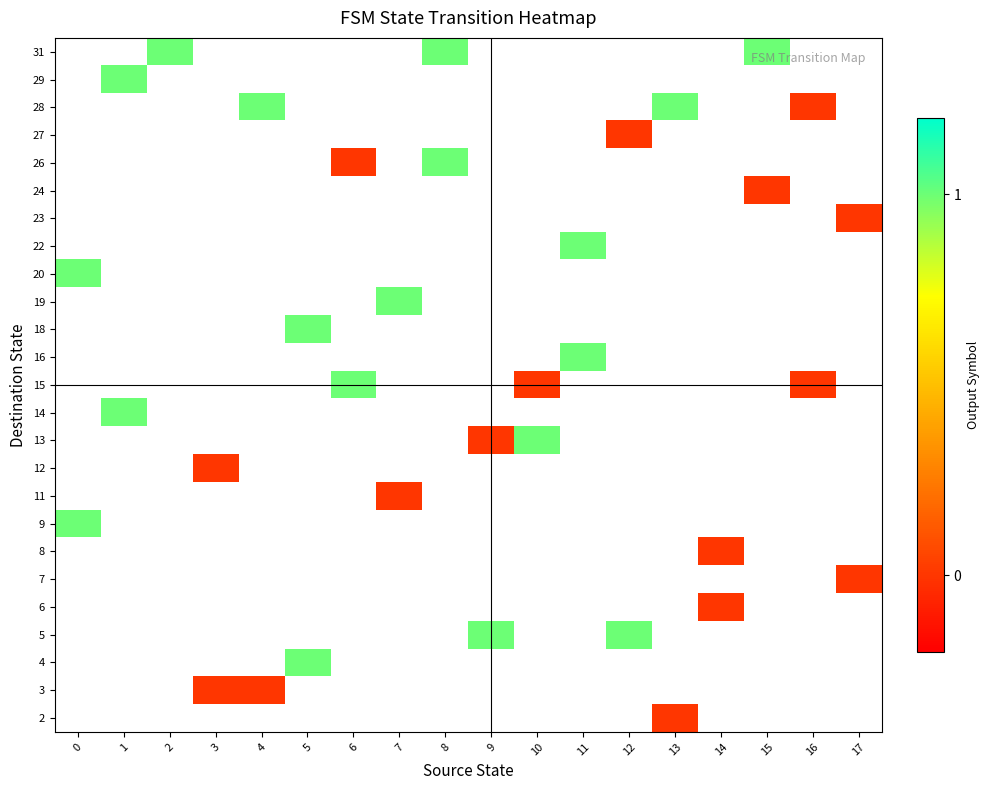

What is the greatest value displayed?

1.0